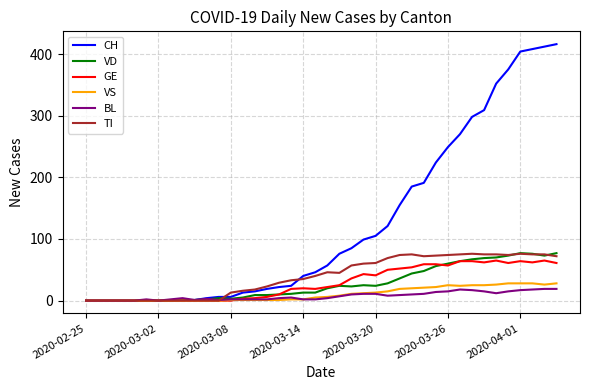

Which series has the widest spread of values?

CH